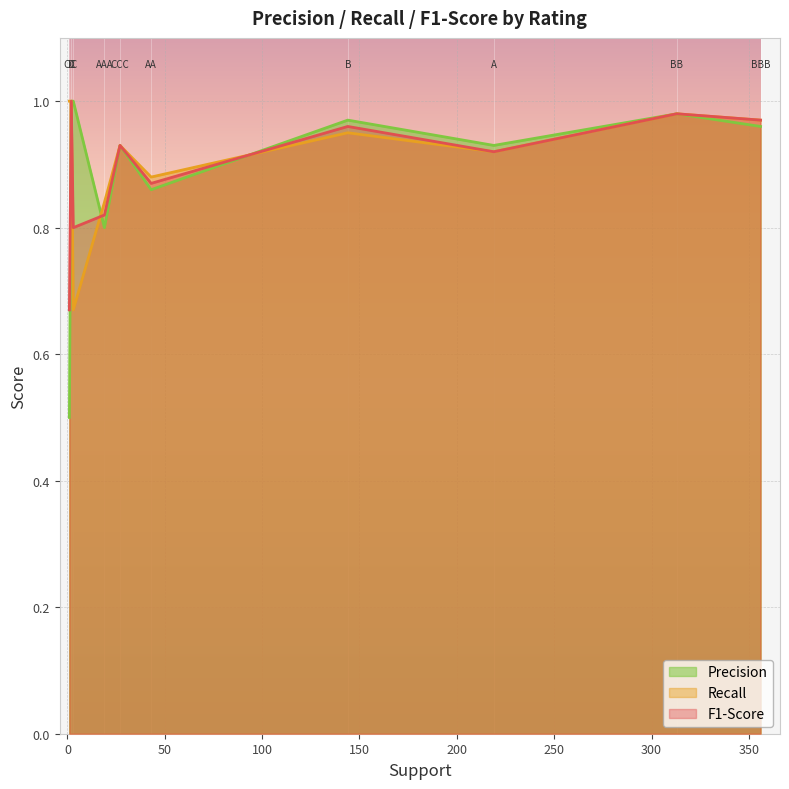

The Recall series shows 0.3 at C. True or false?

False